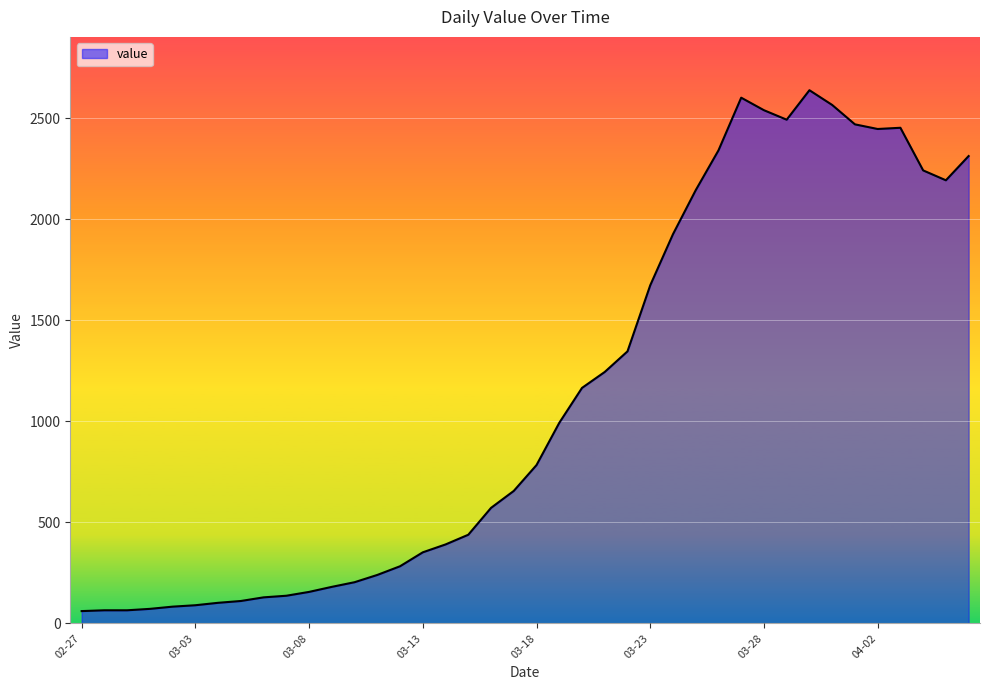

What is the smallest value displayed?

61